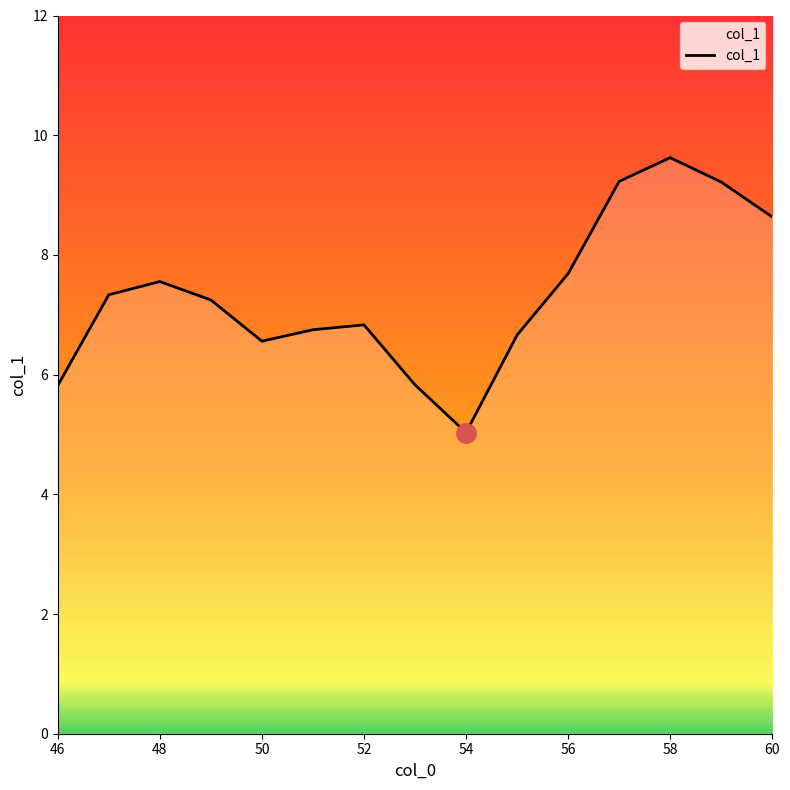

What is the greatest value displayed?

9.6